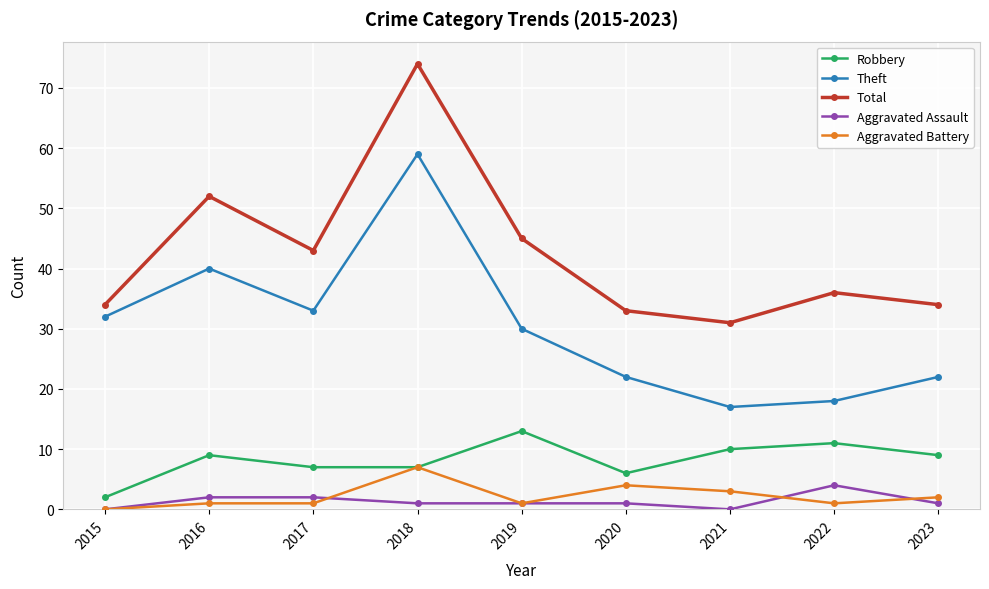

True or false: Aggravated Assault and Total intersect in this chart.

False